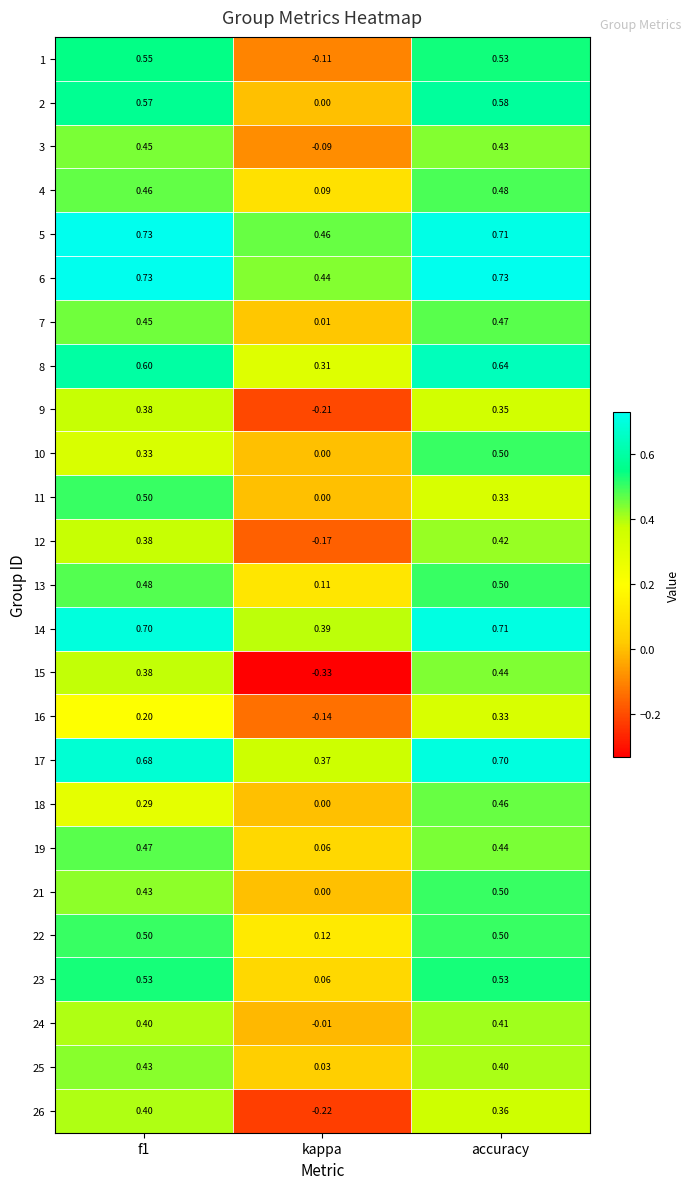

Is the value of 12 at kappa greater than the value of 14 at f1?

No